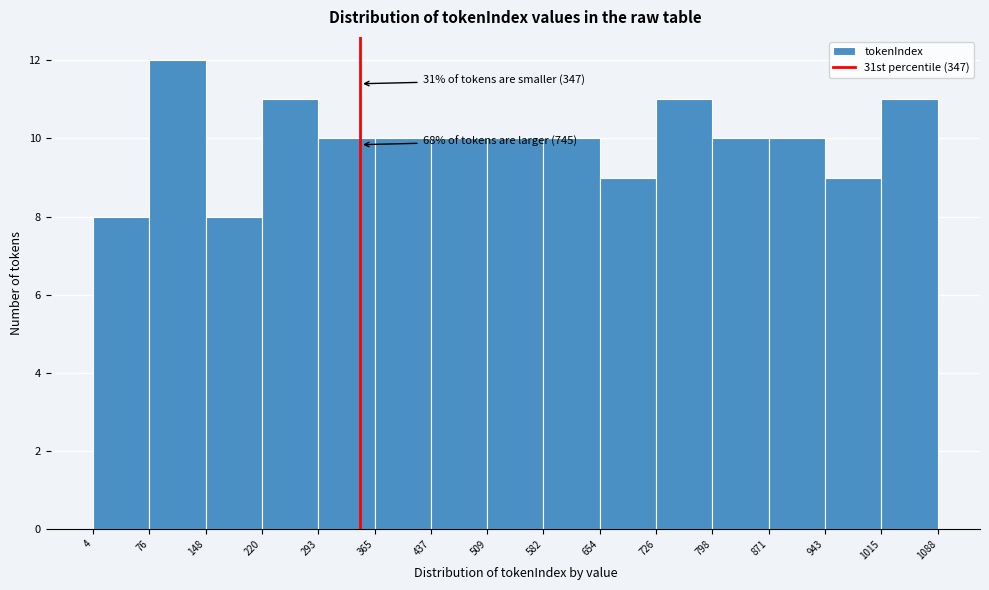

Over which range of the x-axis is the bar tallest?

76 to 148